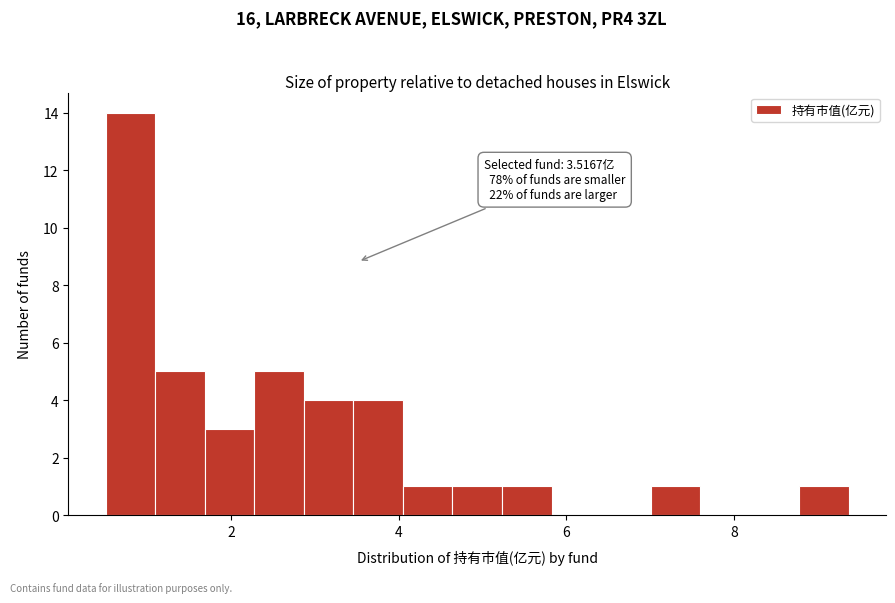

Around what value on the x-axis is the tallest bar? Give the approximate position of its centre, as read against the axis.

0.8